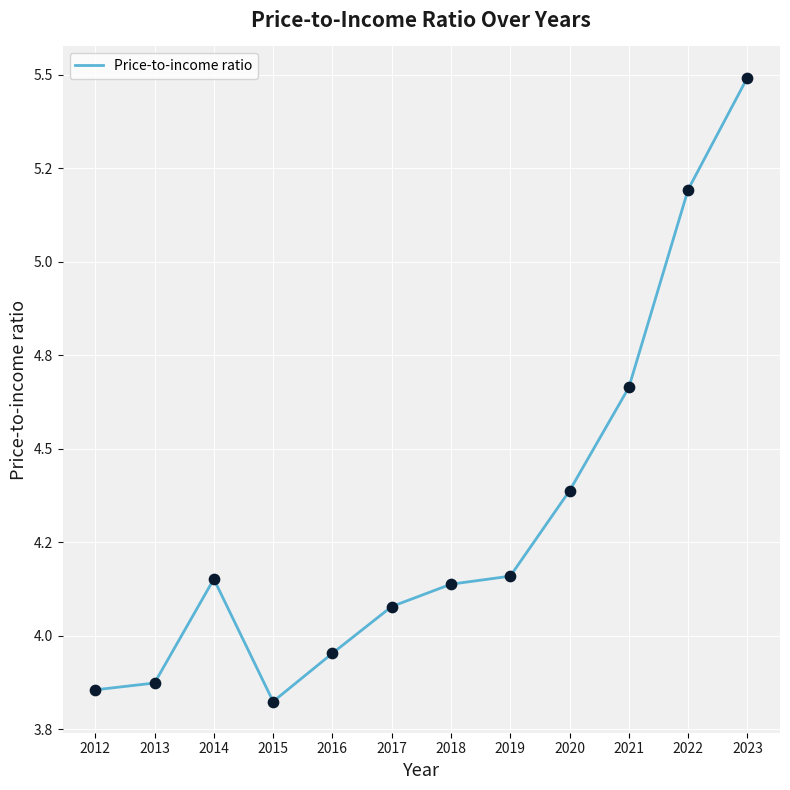

What is the change in value from 2012 to 2016?

+0.1